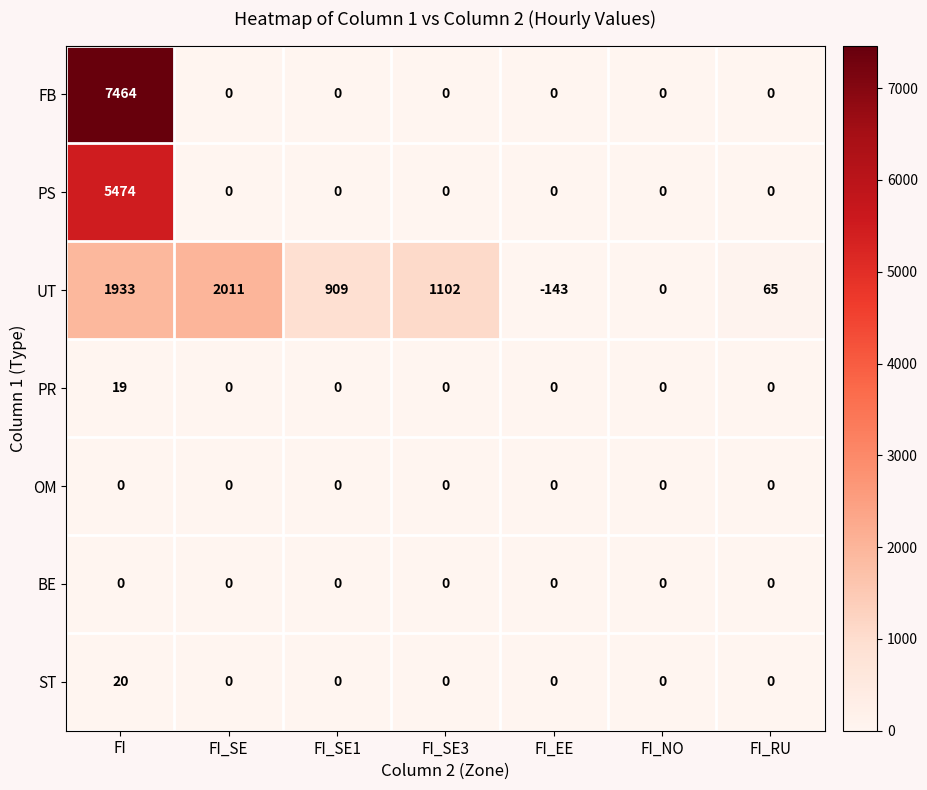

At which category is the sum across all series the highest?

FI